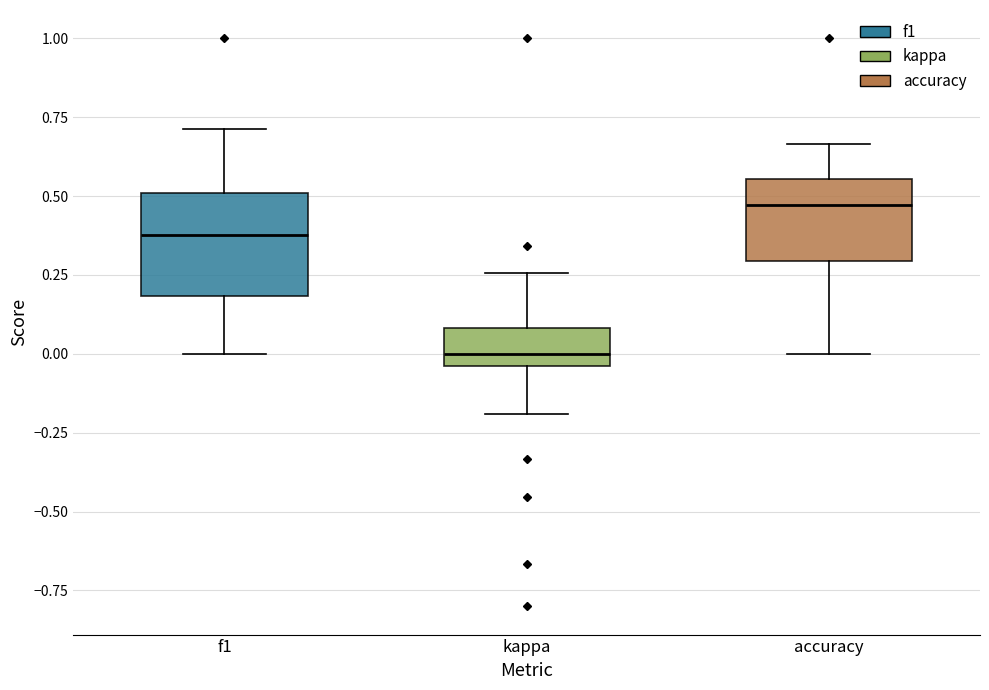

Which box's median line is the highest?

accuracy